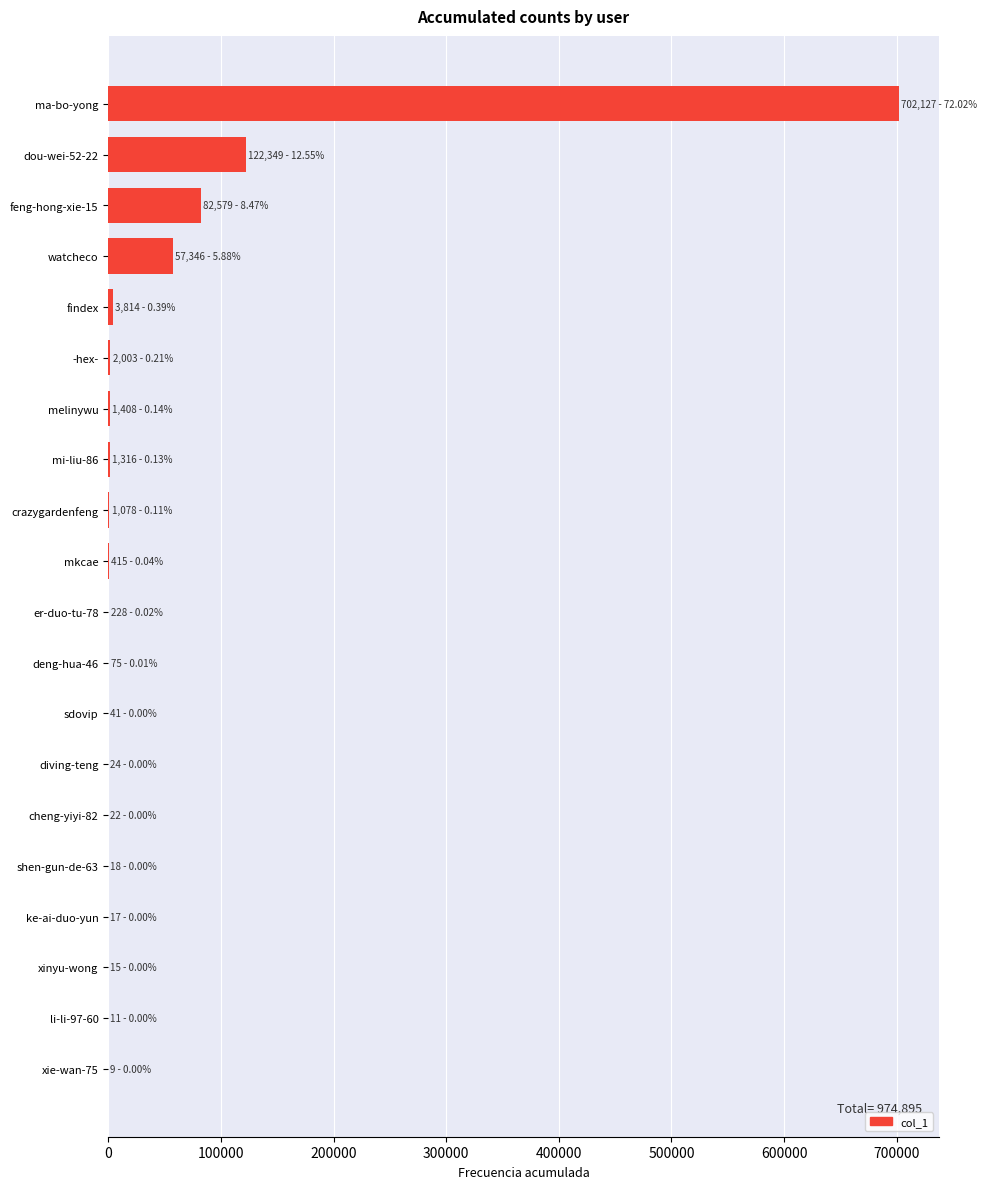

At which label is the value closest to 351068?

dou-wei-52-22